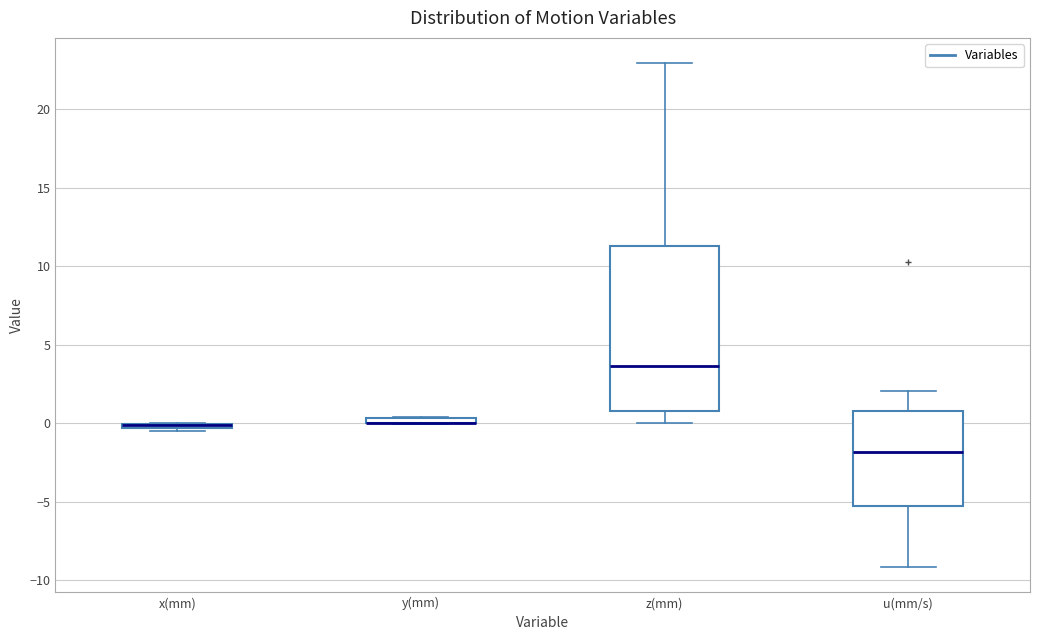

Comparing the boxes themselves (not the whiskers), which one is the tallest?

z(mm)